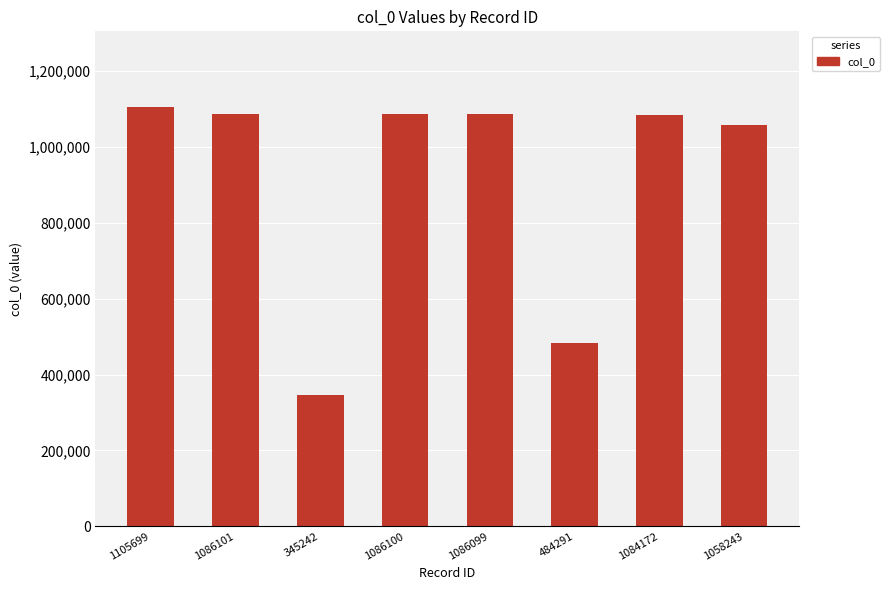

What position from the left is 1058243?

8